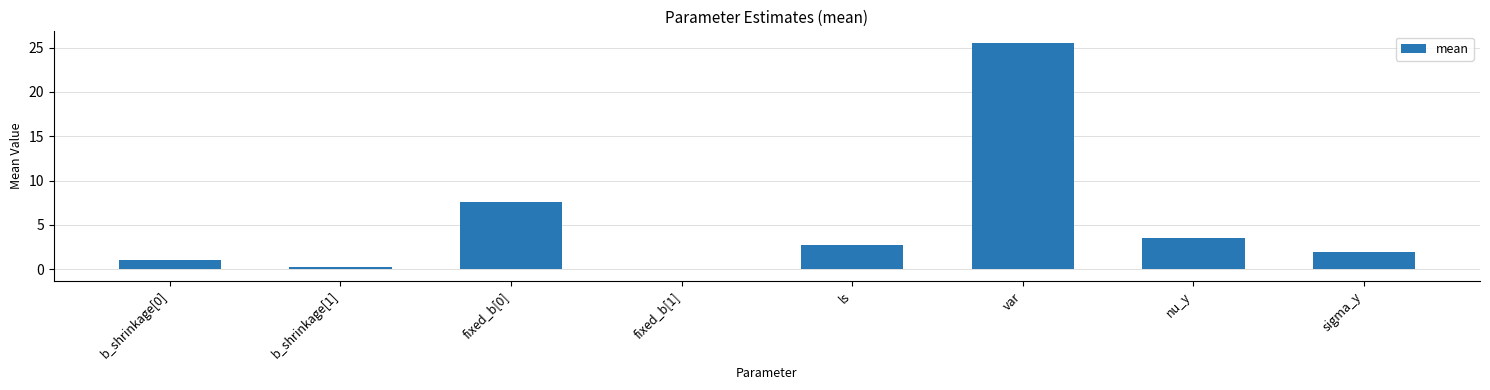

What is the change in value from nu_y to sigma_y?

-1.5